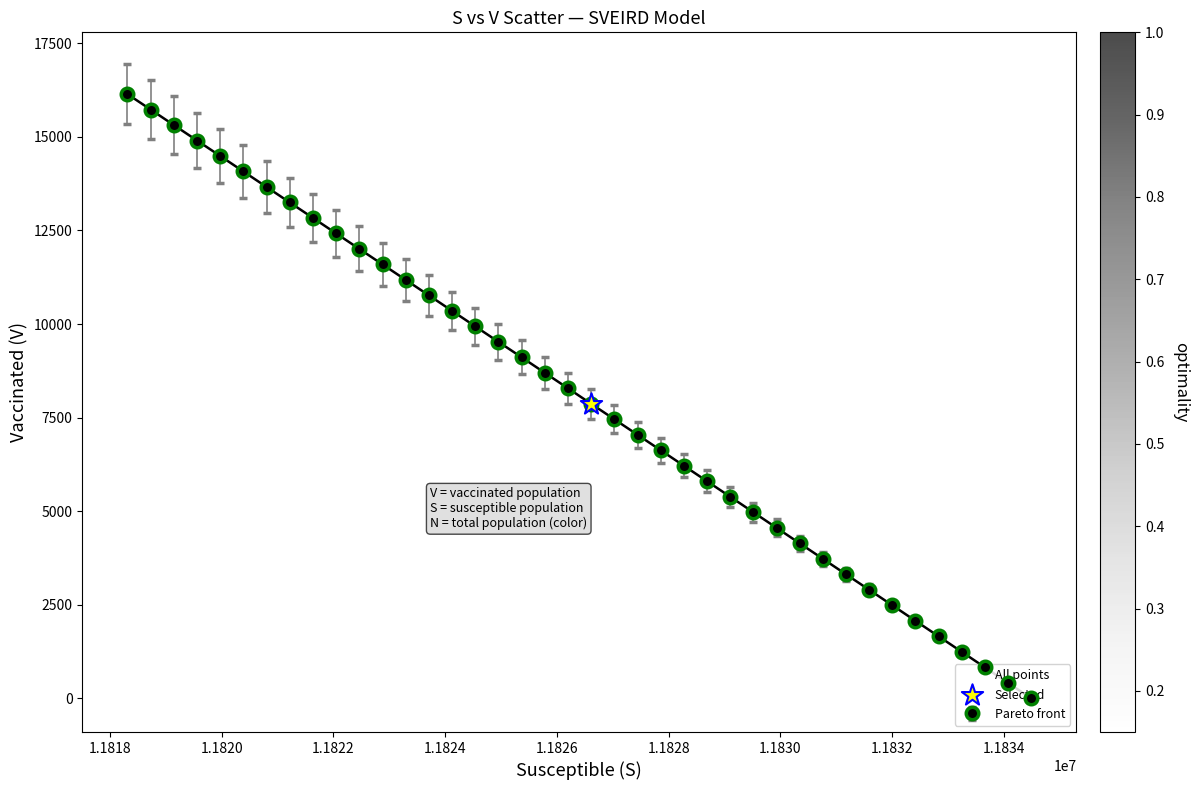

True or false: there are more than 1 points higher than both neighbors.

False